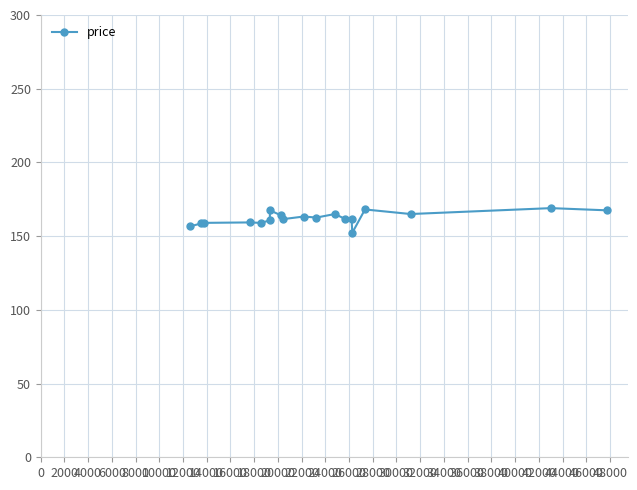

How many series are shown in this chart?

1